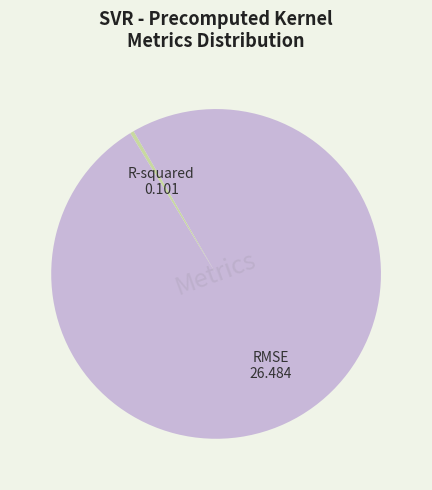

Is it true that R-squared is 0% of the pie?

True